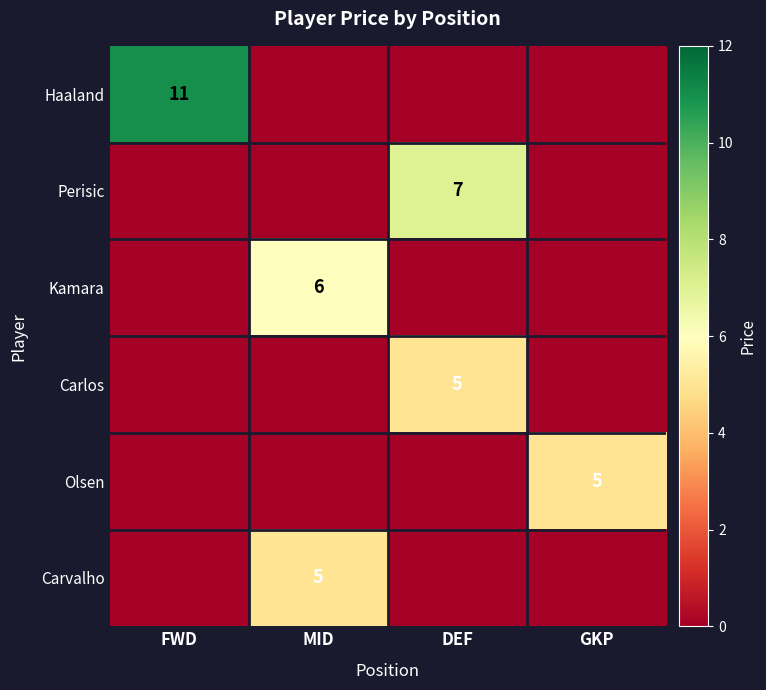

Is it true that Haaland equals 4 at FWD?

False